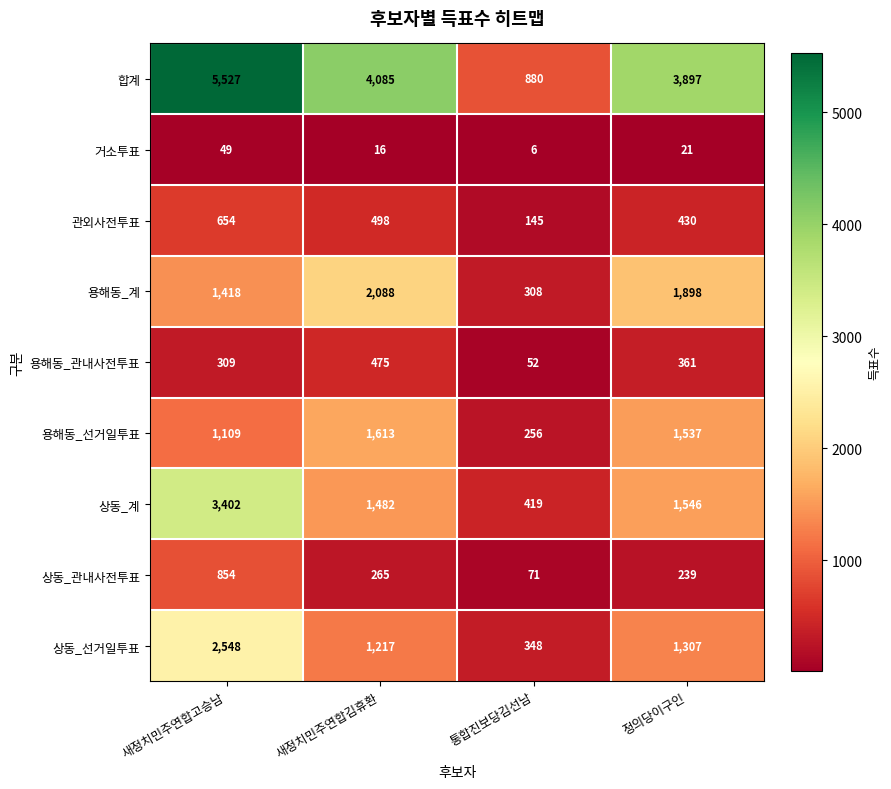

How many categories are shown in the chart?

4